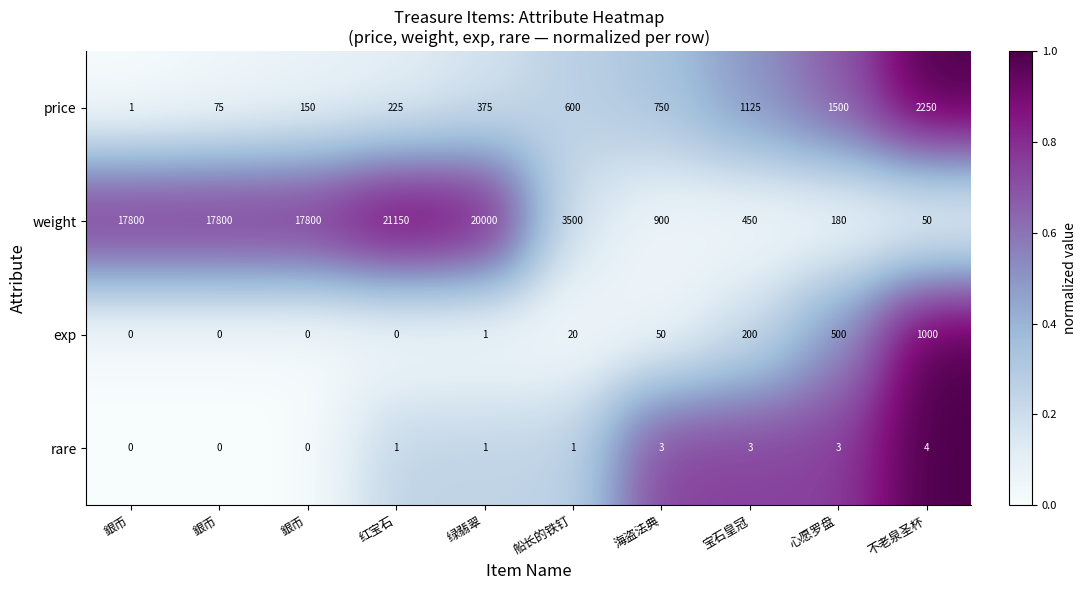

How many categories are shown in the chart?

10